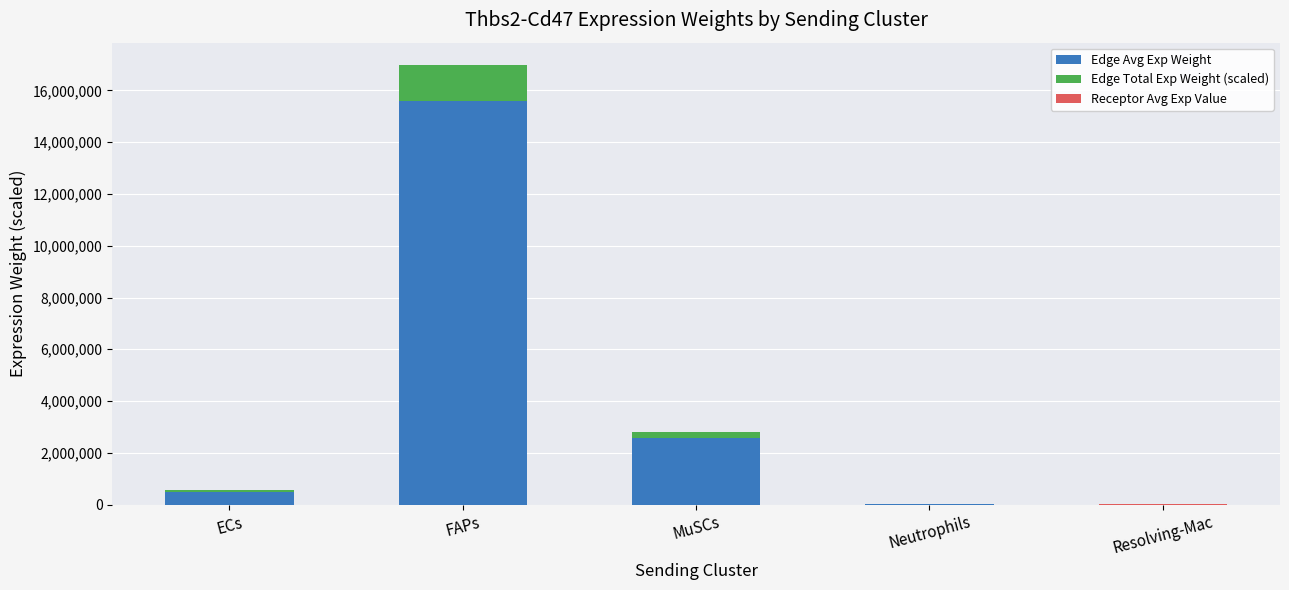

How many data points does each series have?

5